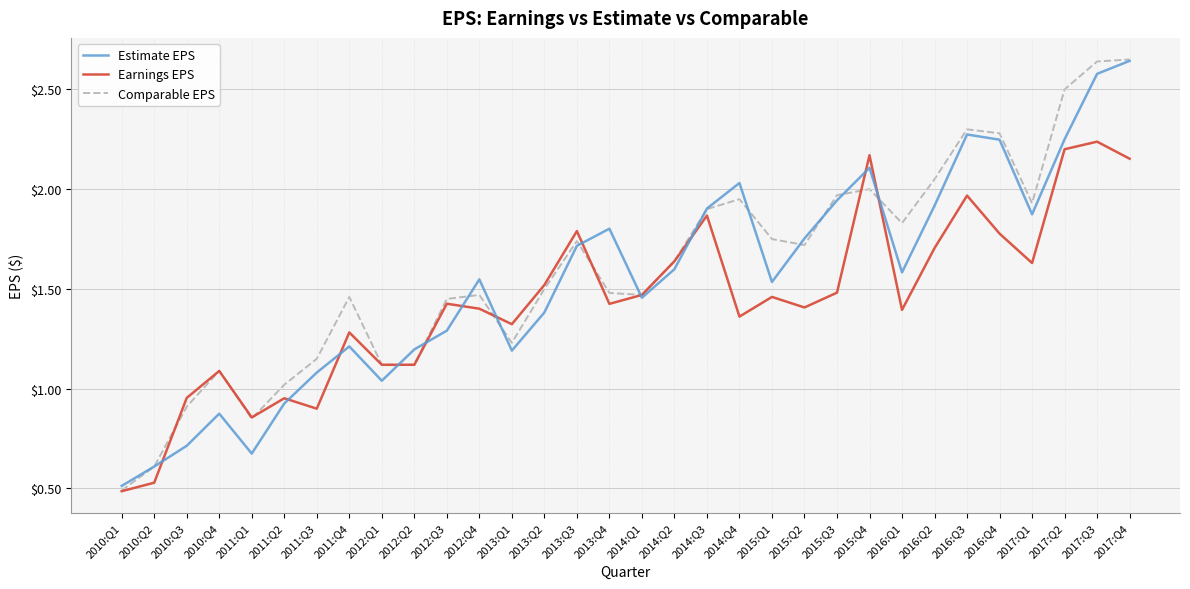

What is the spread (max minus min) of values at 2011:Q2?

0.1